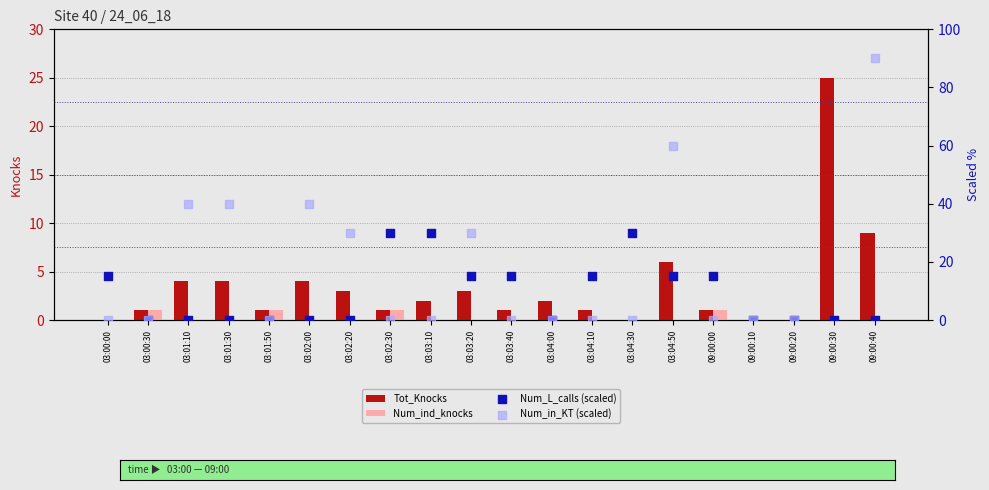

Which series has the largest total across all categories?

Num_in_KT (scaled)